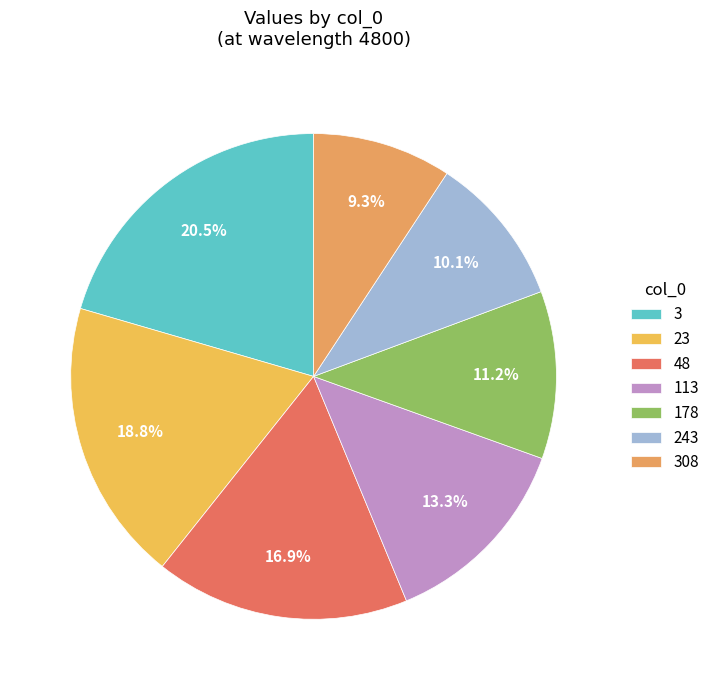

How much of the chart is everything except 23?

81.2%